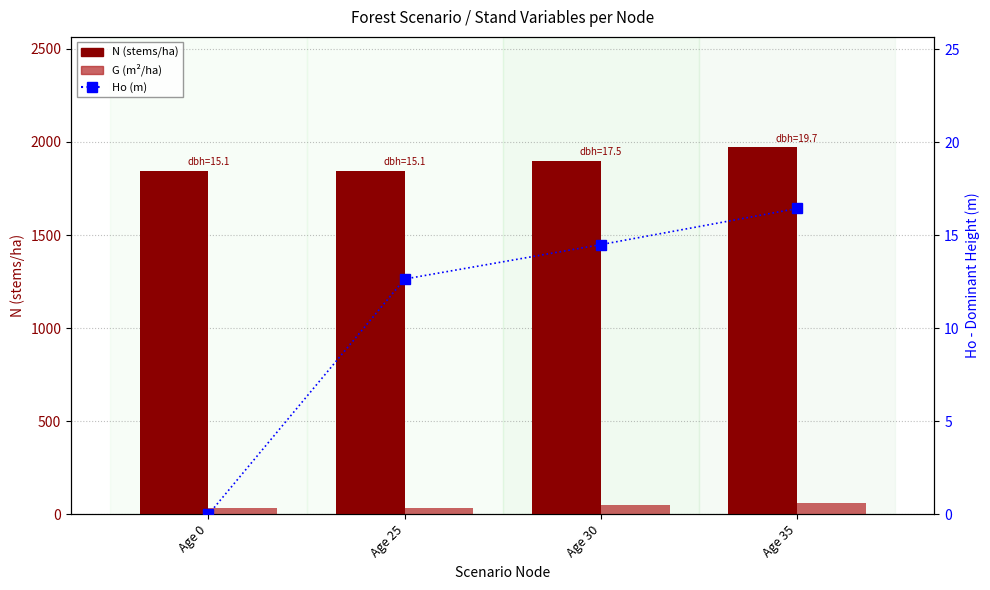

List the labels in order of G (m²/ha) value, largest first.

Age 35, Age 30, Age 0, Age 25